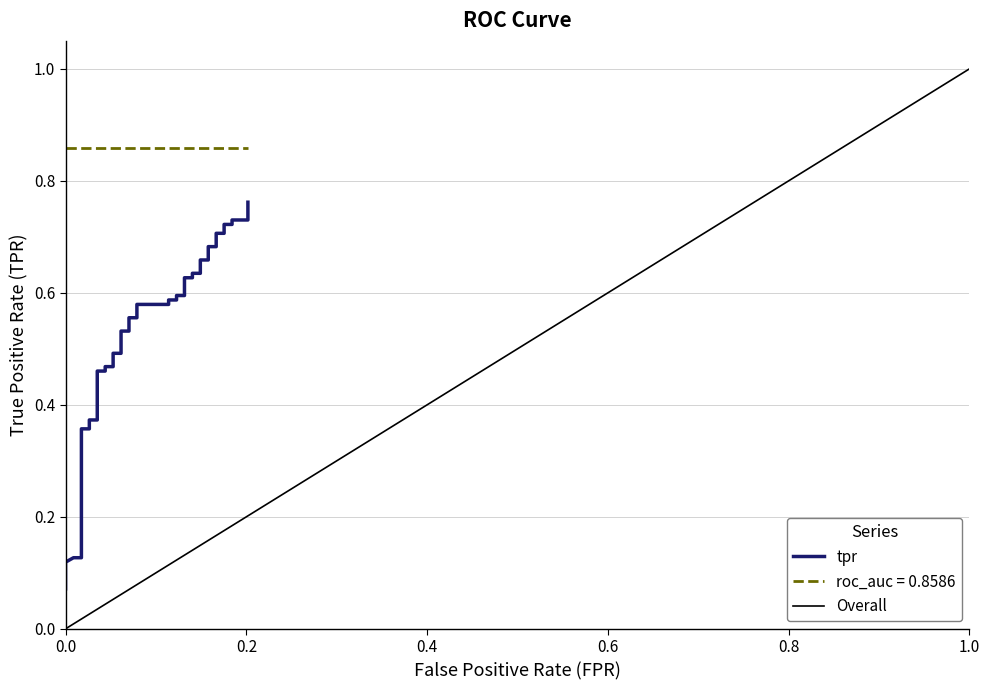

What is the greatest value displayed?

0.8